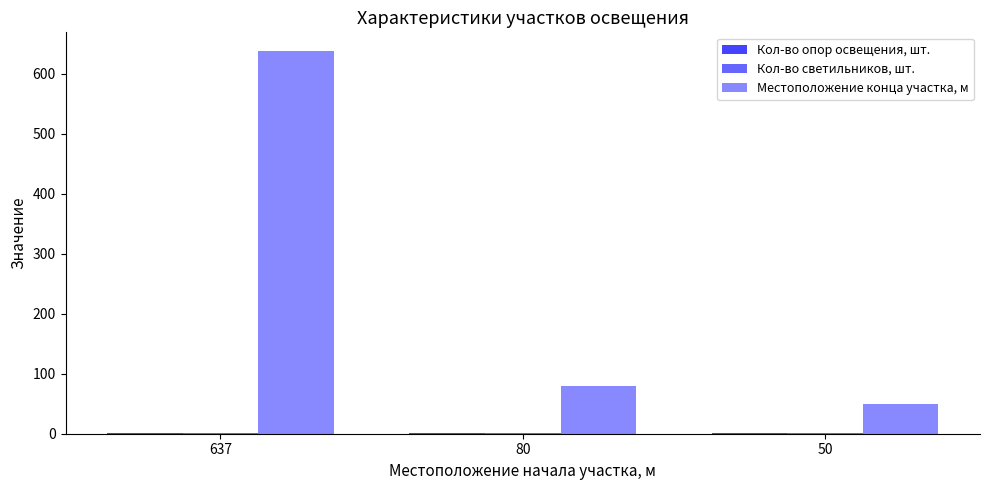

What is the spread (max minus min) of values at 80?

79